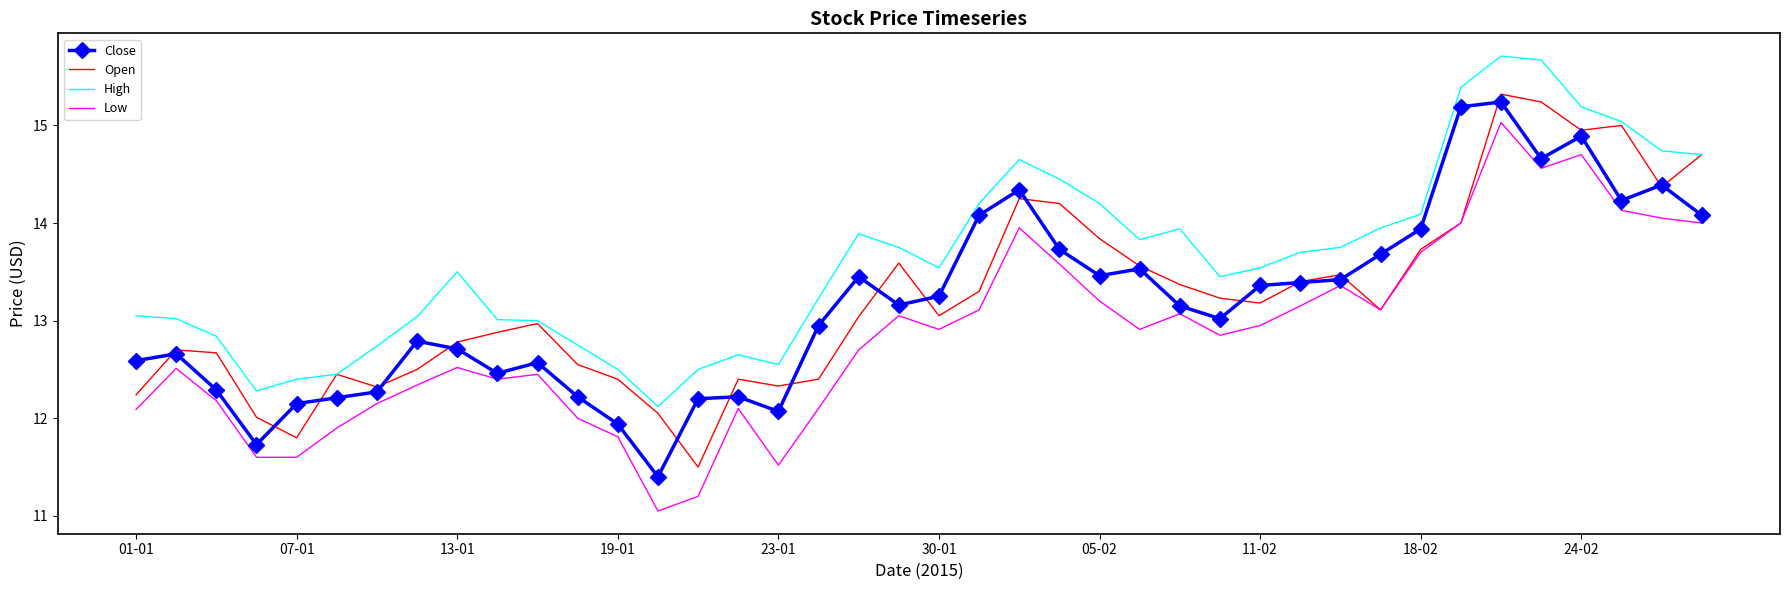

What is the maximum value shown in the chart?

15.7